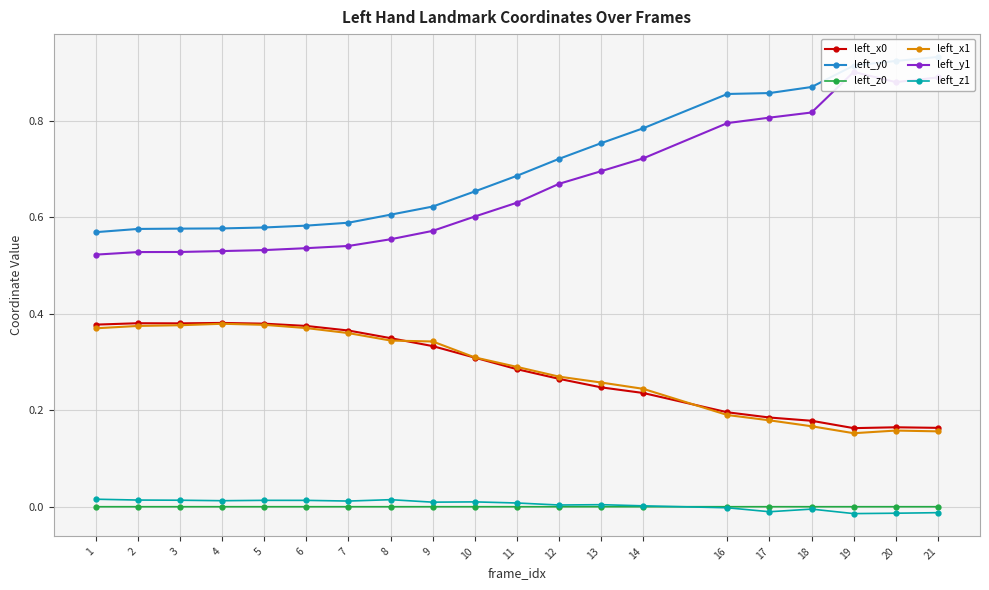

Which series has the largest range (max minus min)?

left_y1